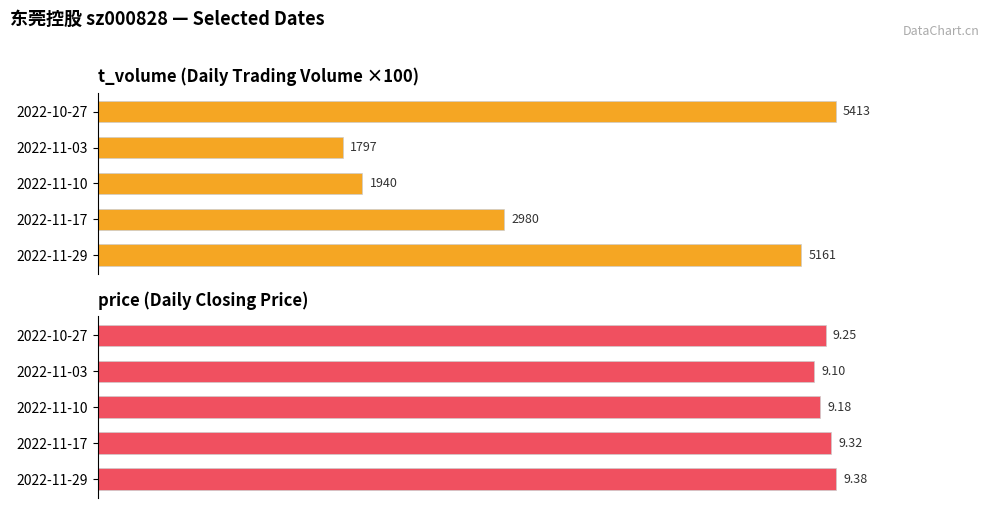

How many series are shown in this chart?

2